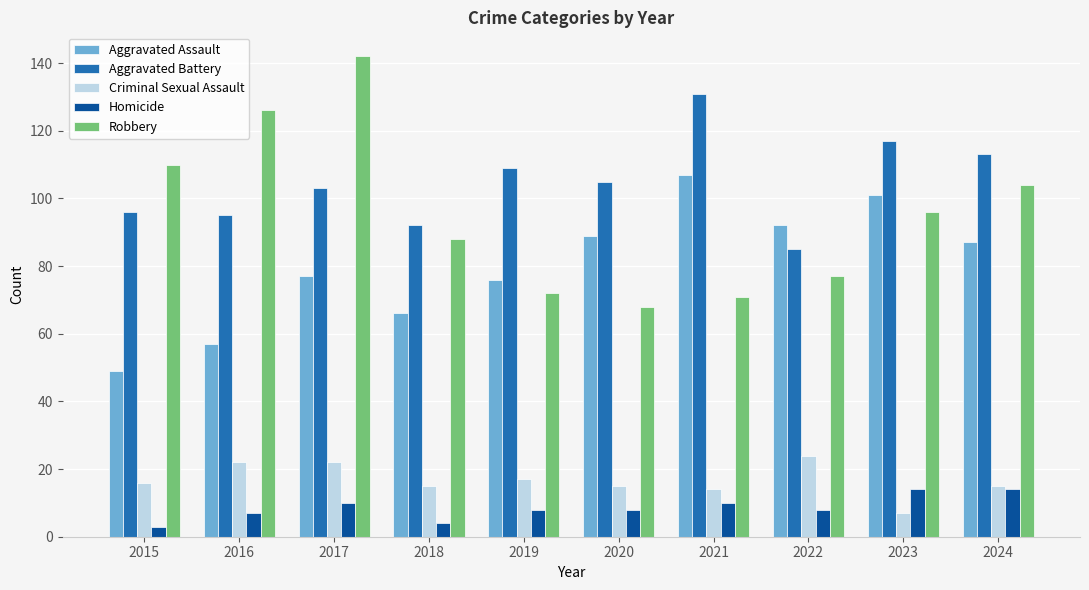

At which label does Aggravated Battery first exceed 105?

2019